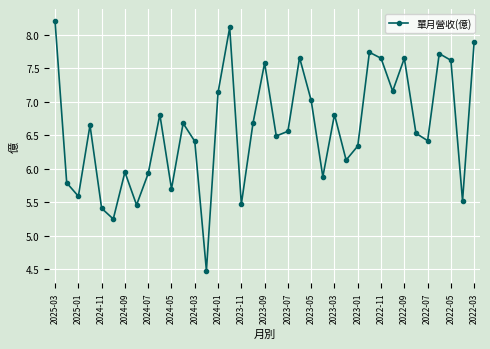

True or false: there are more than 1 points higher than both neighbors.

True